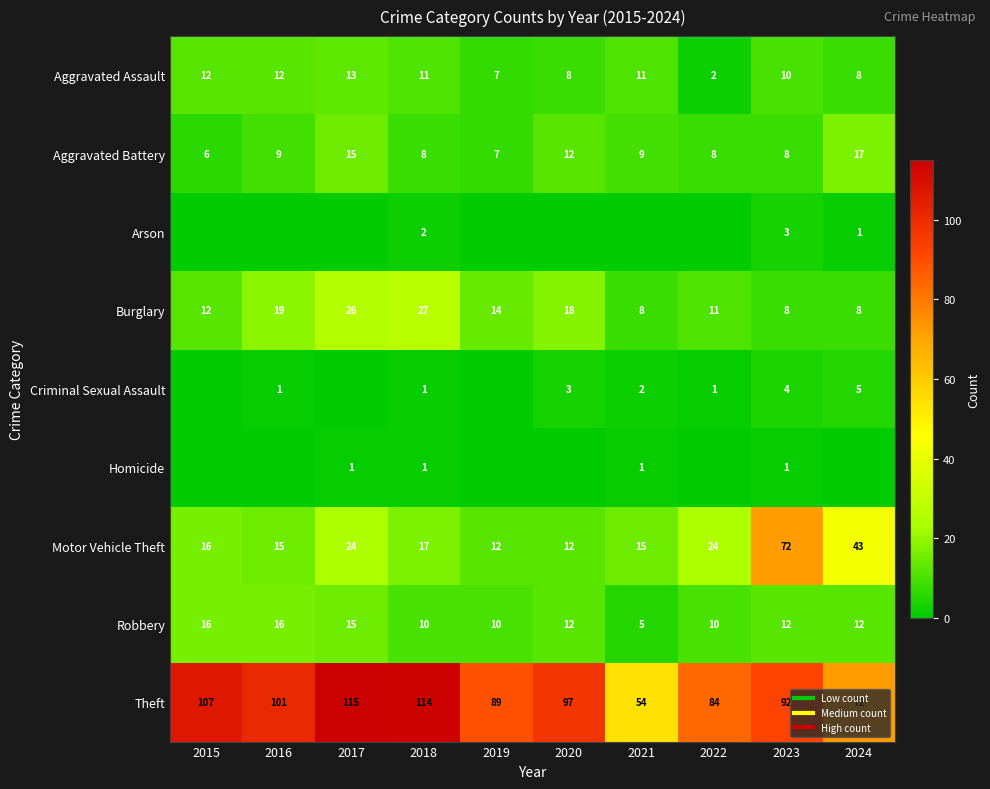

Rank the categories by Arson value from lowest to highest.

2015, 2016, 2017, 2019, 2020, 2021, 2022, 2024, 2018, 2023